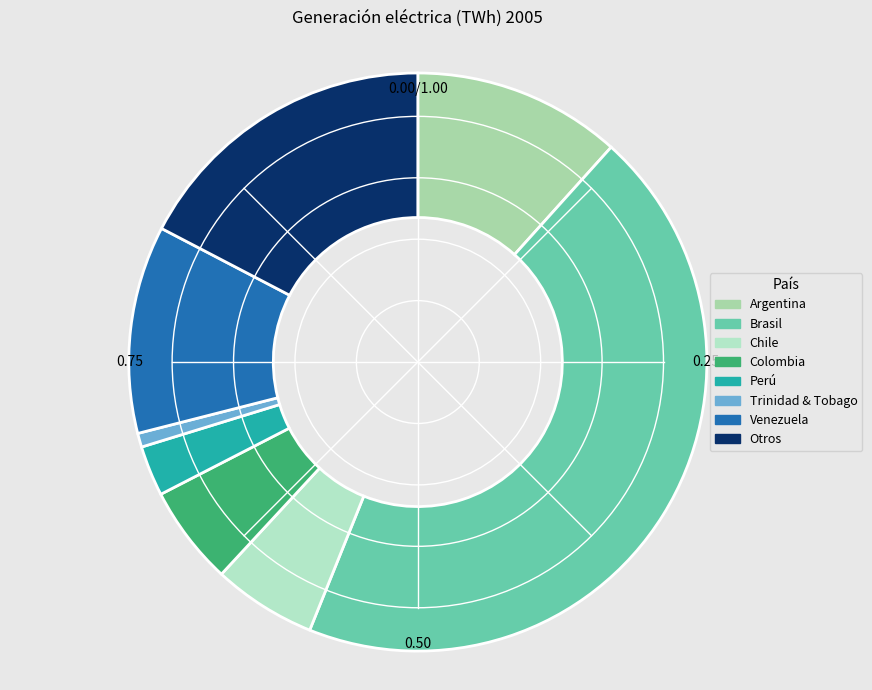

What percentage is the Brasil slice, to the nearest percent?

44%